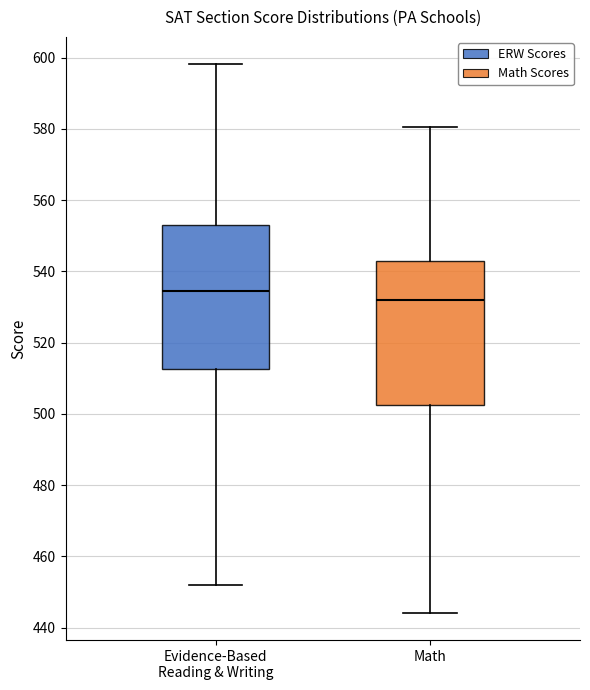

Which box's median line is the highest?

Evidence-Based Reading & Writing